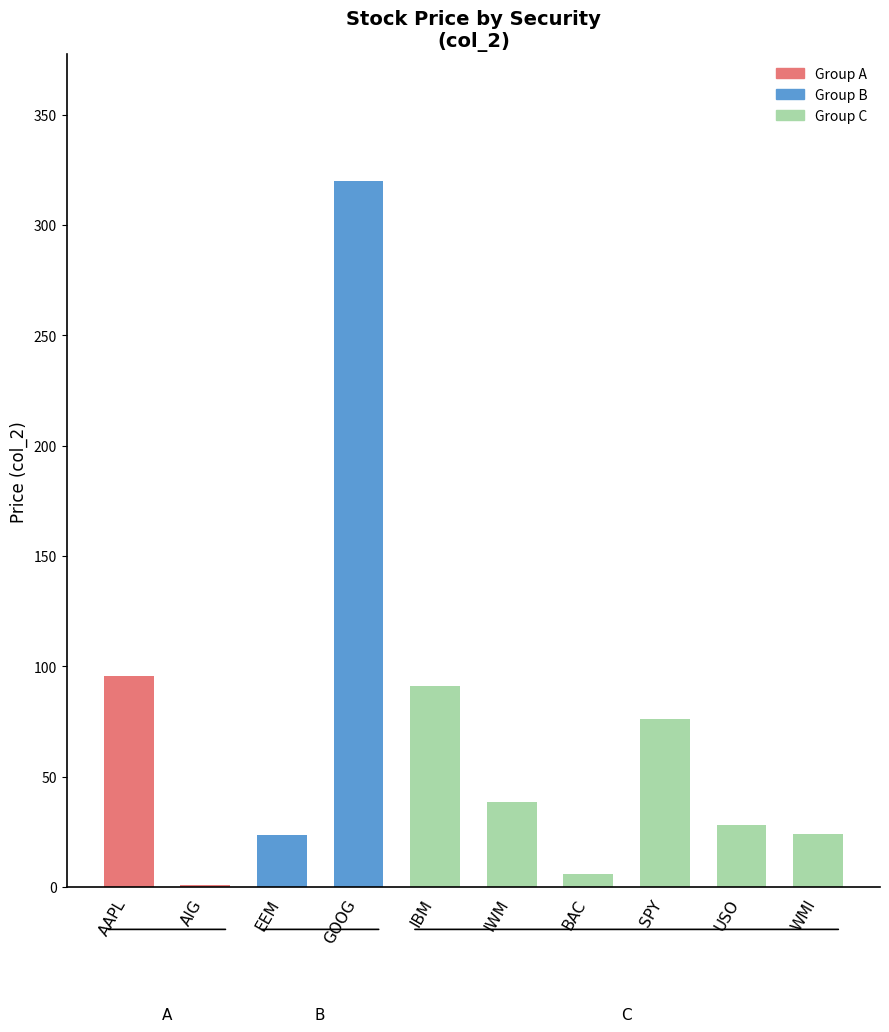

What is the average value?

70.3